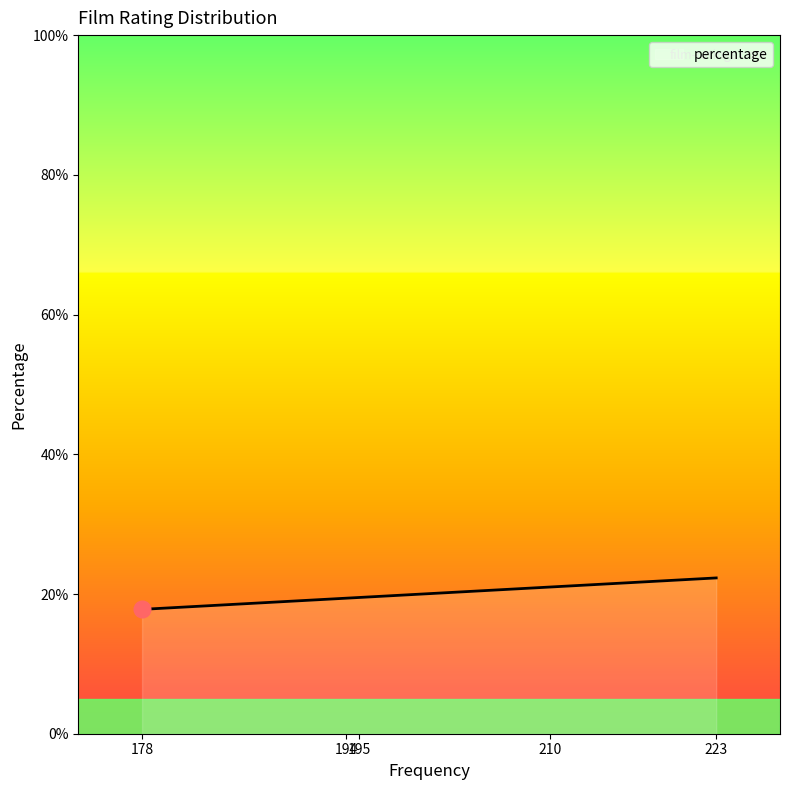

How many lines are shown in the chart?

1